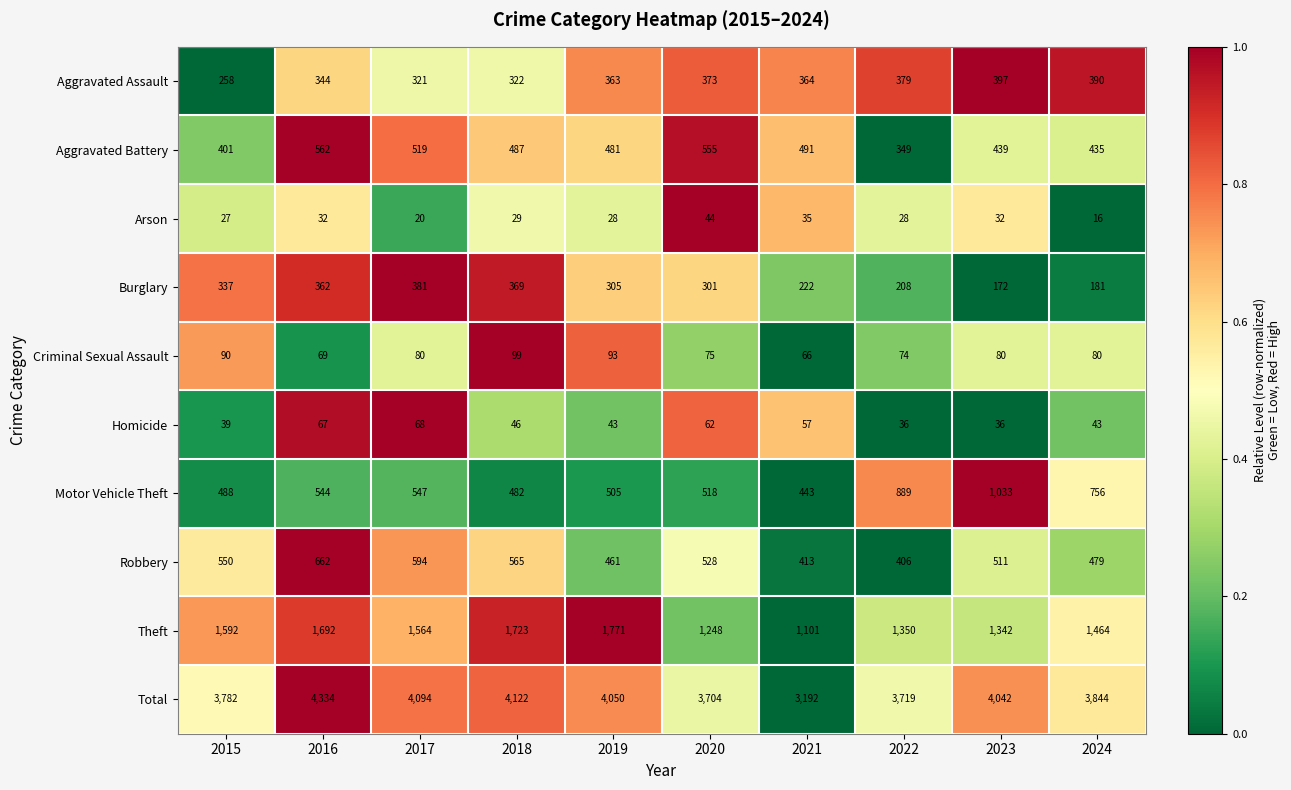

What is the spread (max minus min) of values at 2019?

4022